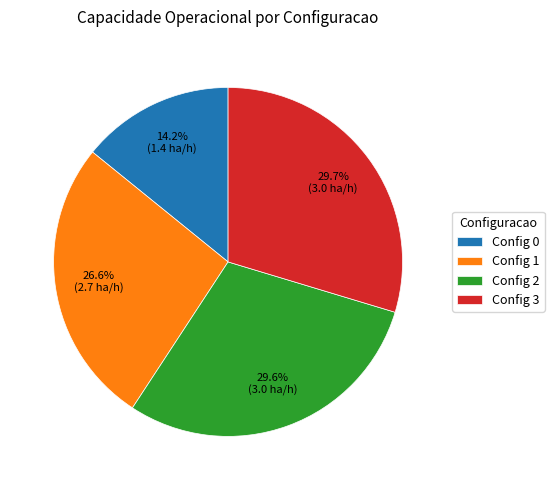

Does Config 2 represent more than half of the total?

No